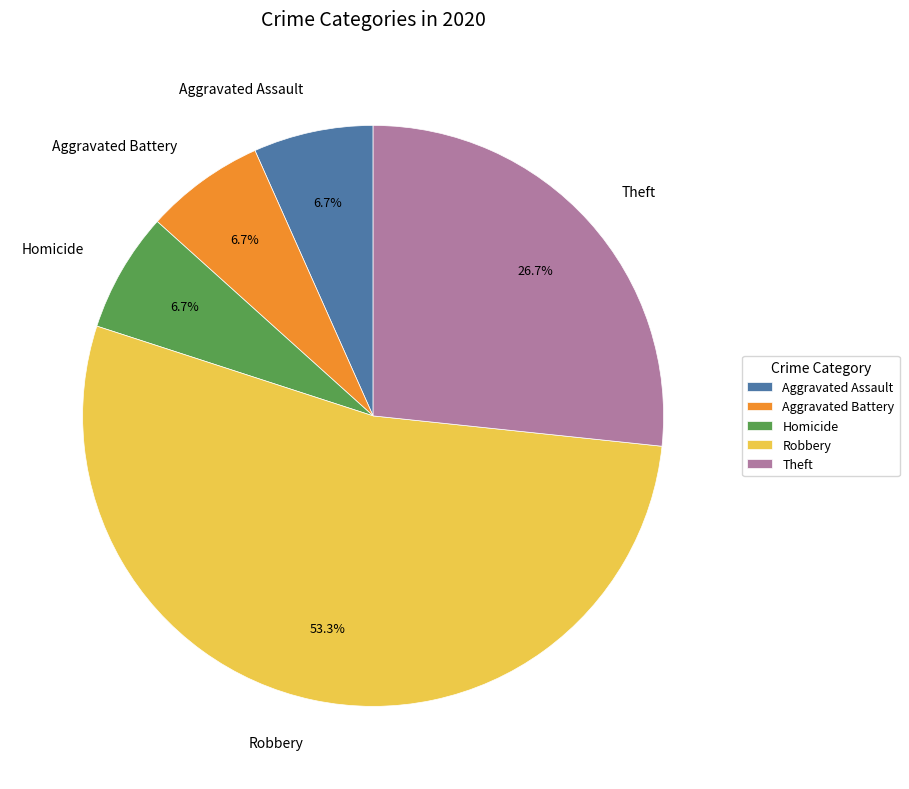

To the nearest percent, what is the combined percentage of Homicide and Aggravated Assault?

13%